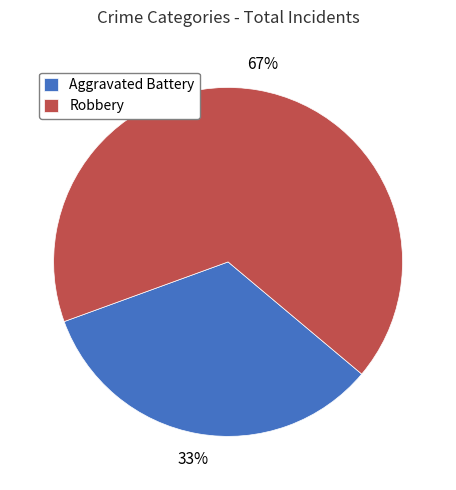

What percentage is the Aggravated Battery slice, to the nearest percent?

33%